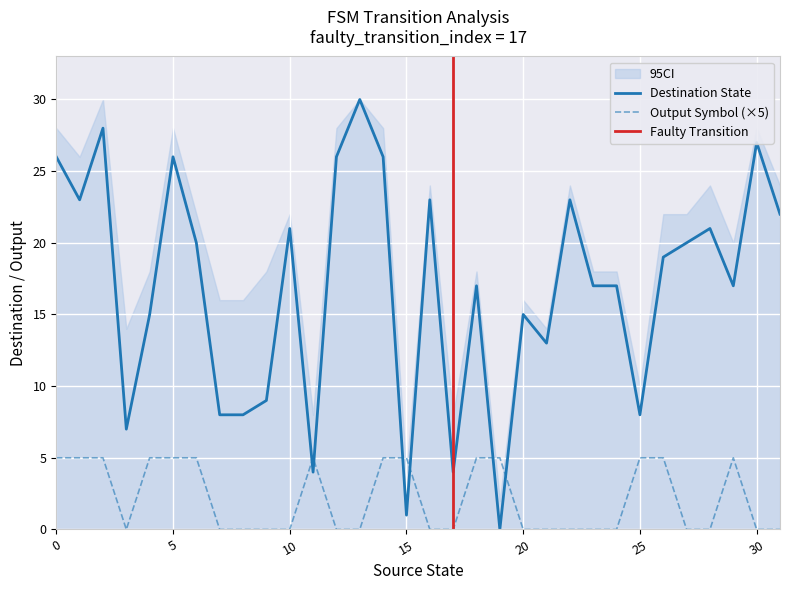

Reading left to right, list all the values displayed in this chart.

destination_state: 26	23	28	7	15	26	20	8	8	9	21	4	26	30	26	1	23	4	17	0	15	13	23	17	17	8	19	20	21	17	27	22
input_symbol_numeric: 5	5	5	0	5	5	5	0	0	0	0	5	0	0	5	5	0	0	5	5	0	0	0	0	0	5	5	0	0	5	0	0